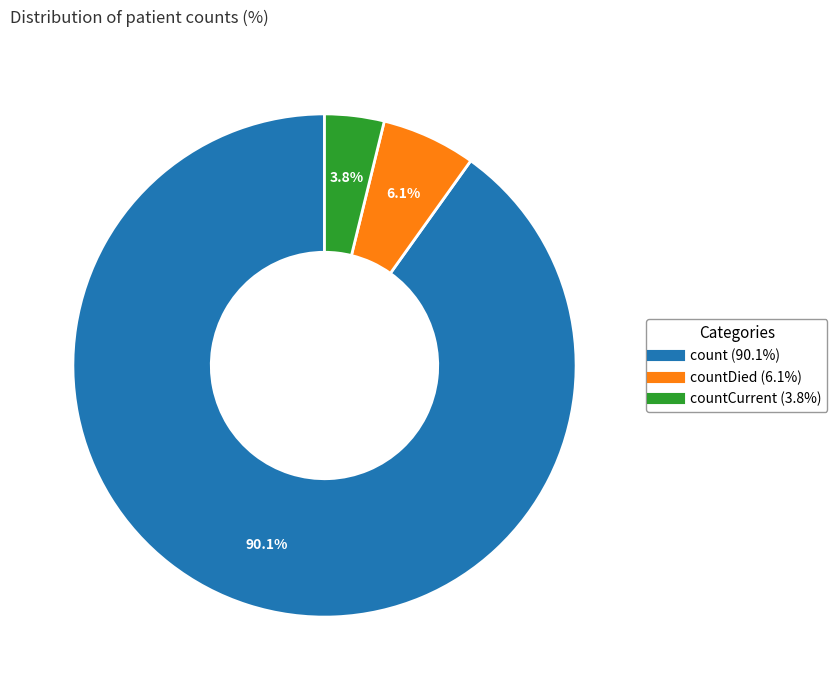

Is there any slice that represents more than half of the pie?

Yes